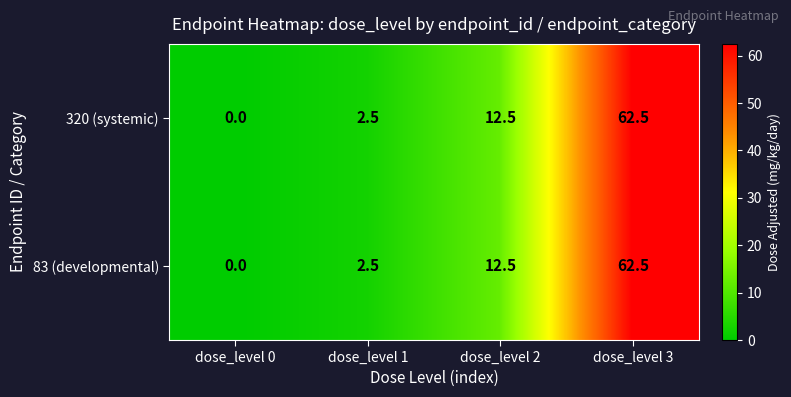

How many data points in 320 (systemic) are above 12?

2